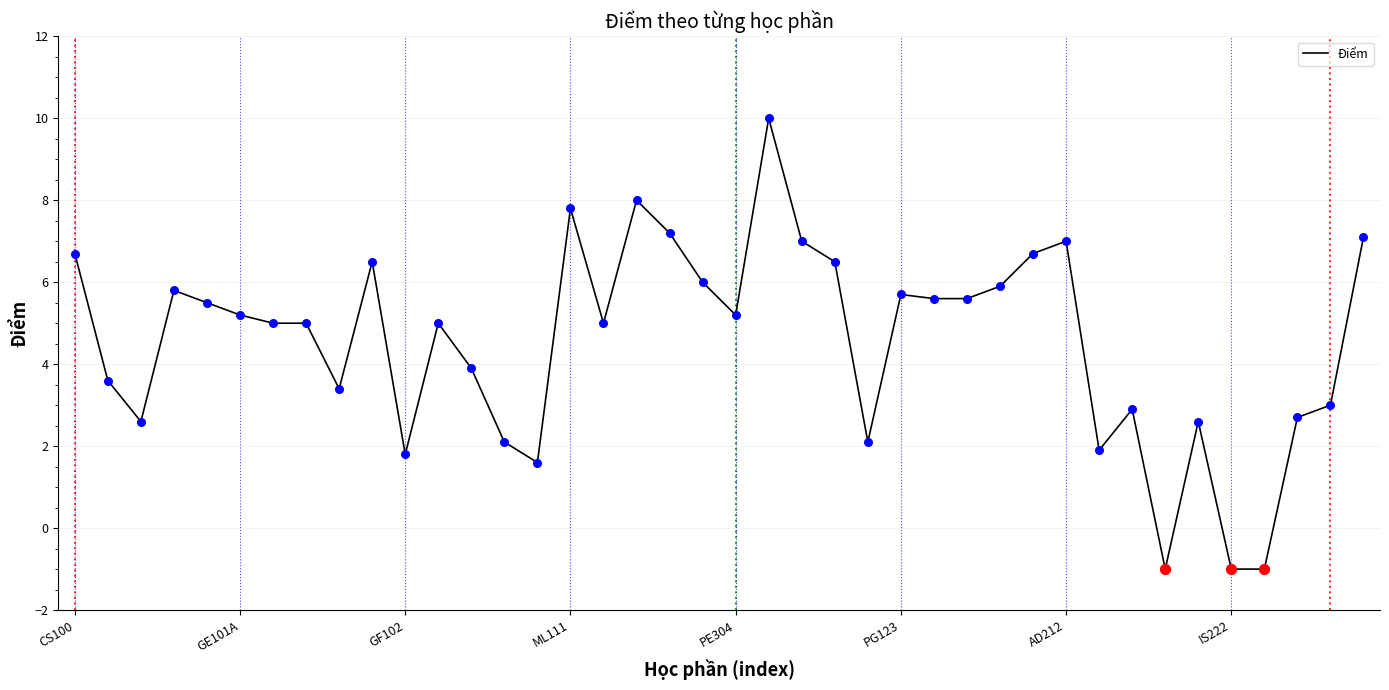

What is the smallest value displayed?

-1.0